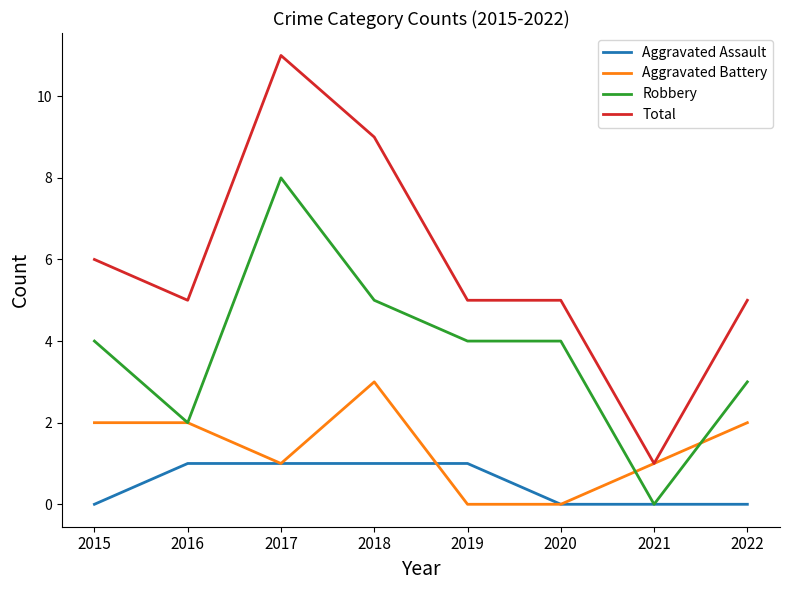

Which category has the highest value across all series?

2017